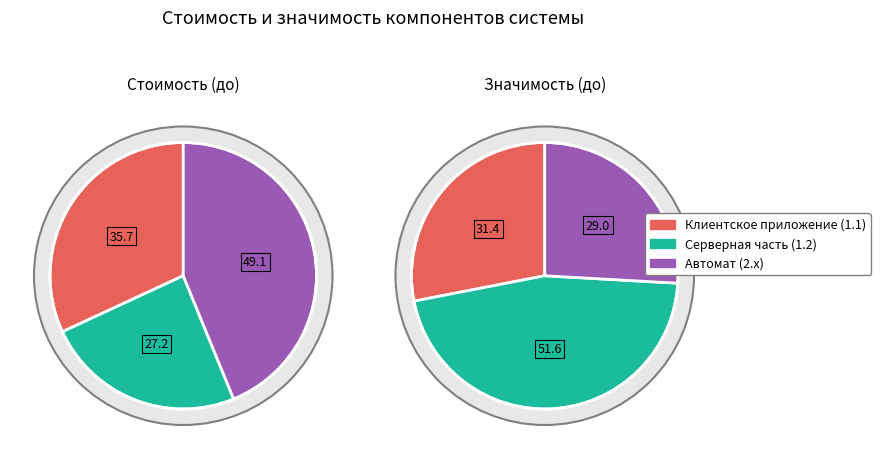

Is there a majority slice in this chart?

No